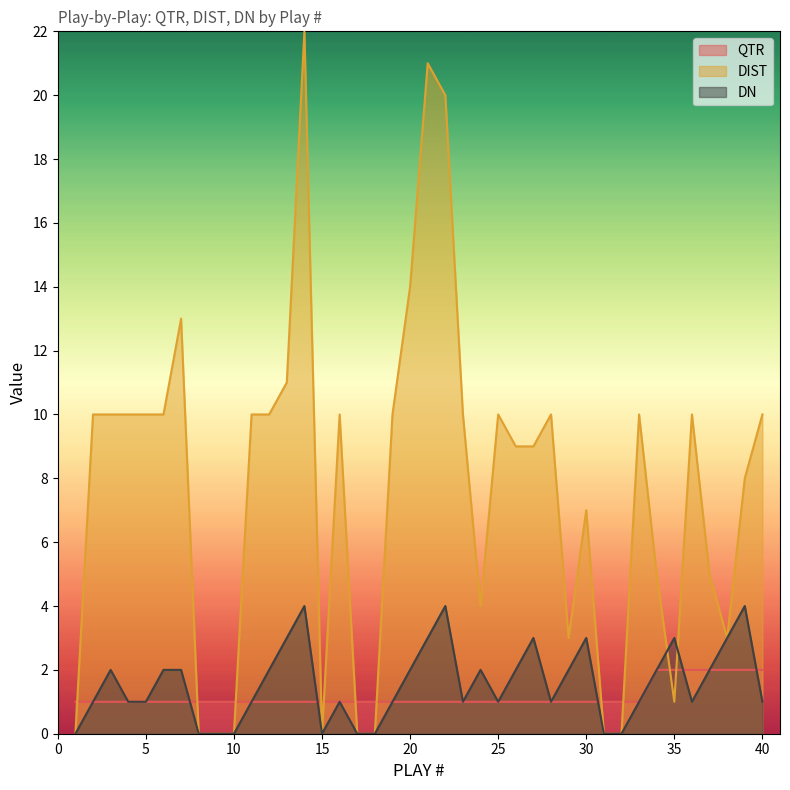

How many lines are shown in the chart?

3